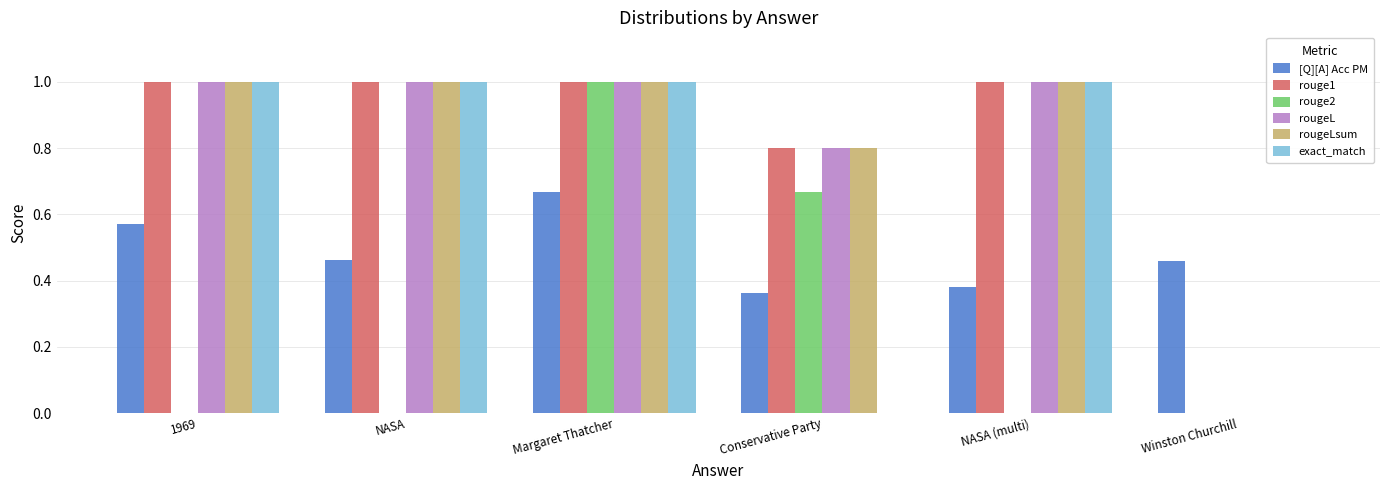

The value of rouge1 at 1969 is 1.0. True or false?

True